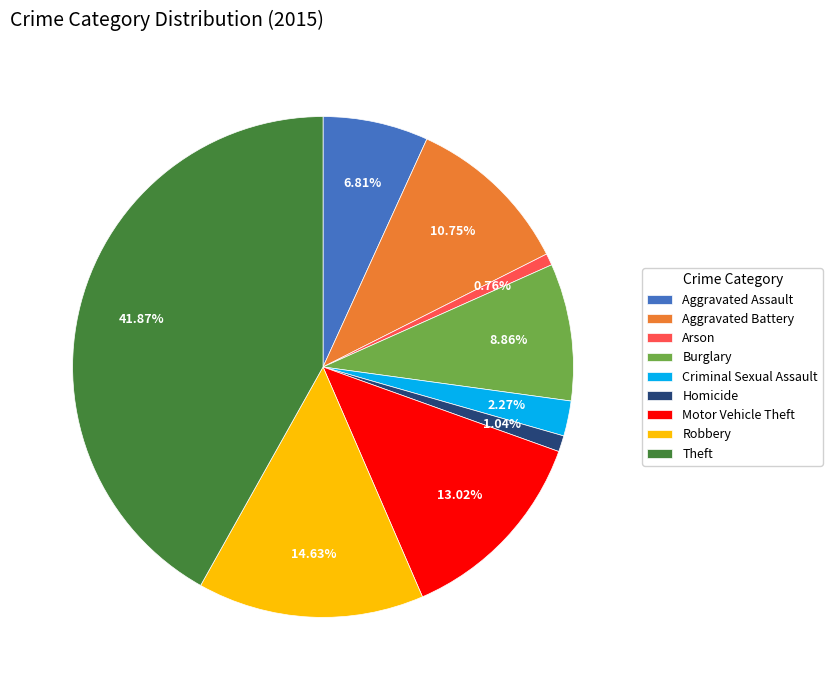

How many segments does this pie chart have?

9